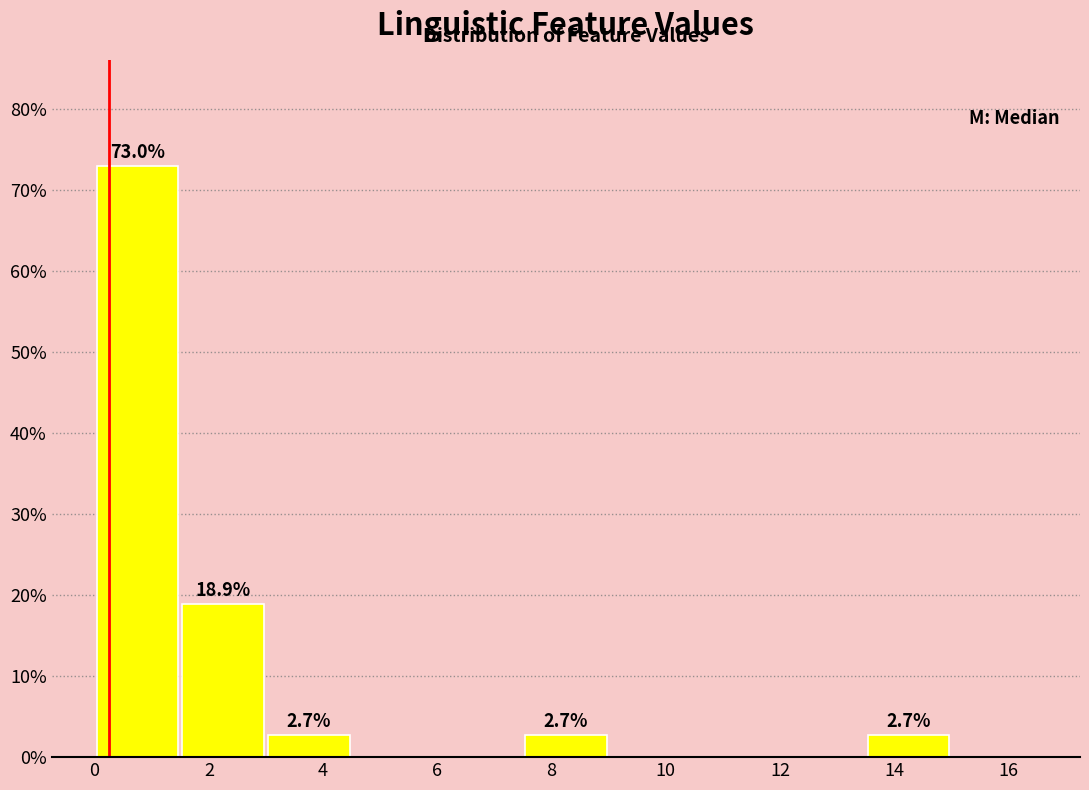

Over which range of the x-axis is the bar tallest?

0.0 to 1.5